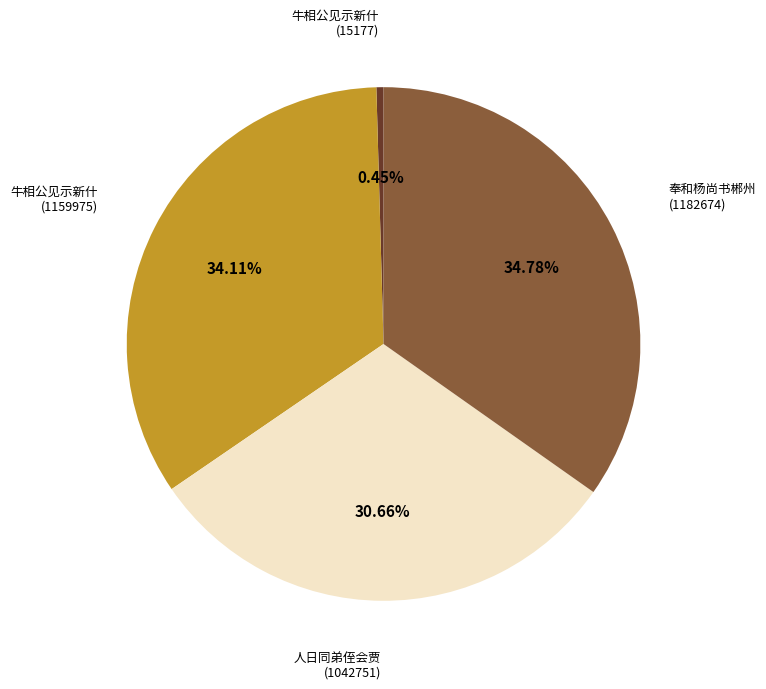

Does any single category account for the majority?

No